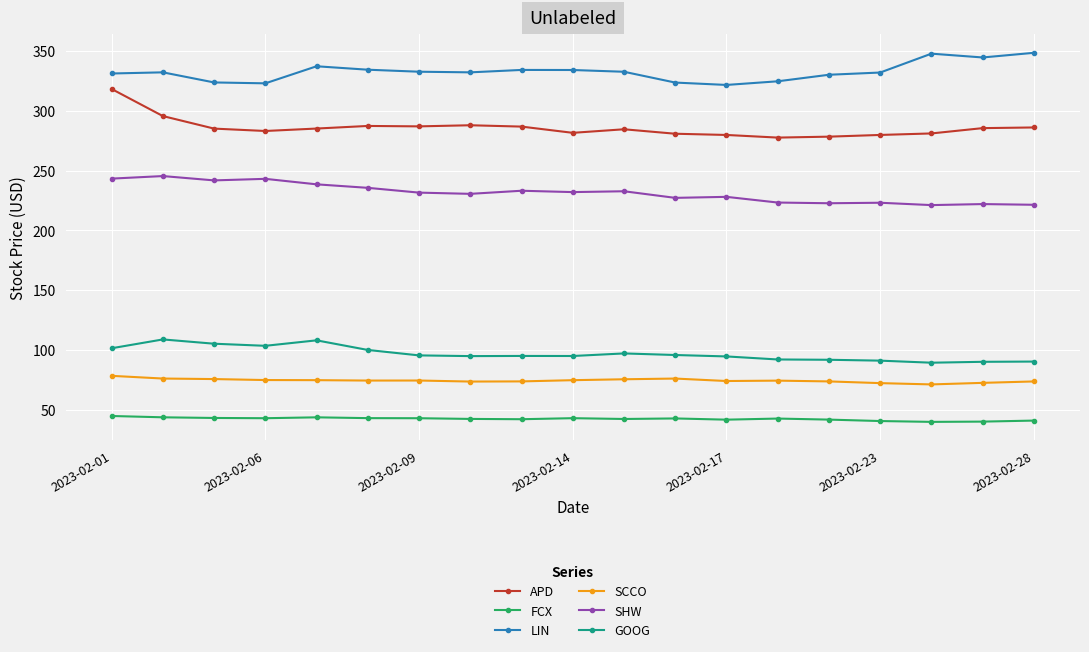

Rank the series by their maximum value, from lowest to highest.

FCX, SCCO, GOOG, SHW, APD, LIN